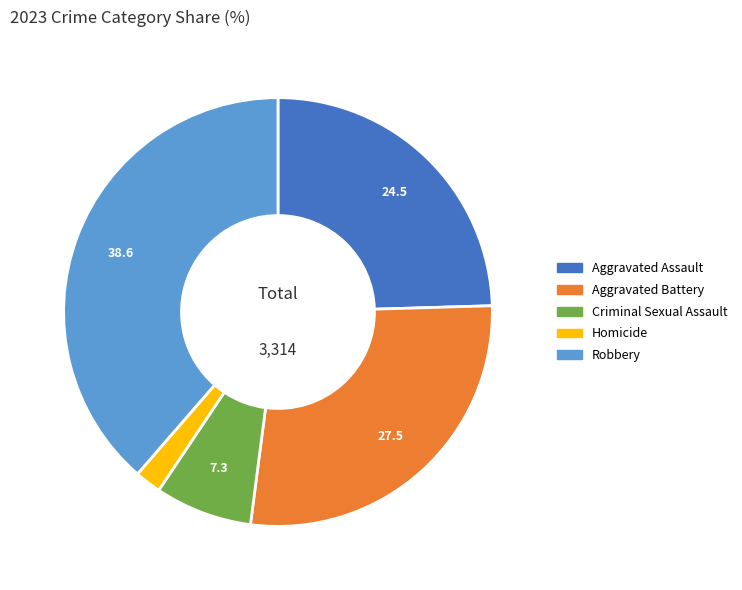

Combined, do Aggravated Battery and Homicide account for over 50%?

No